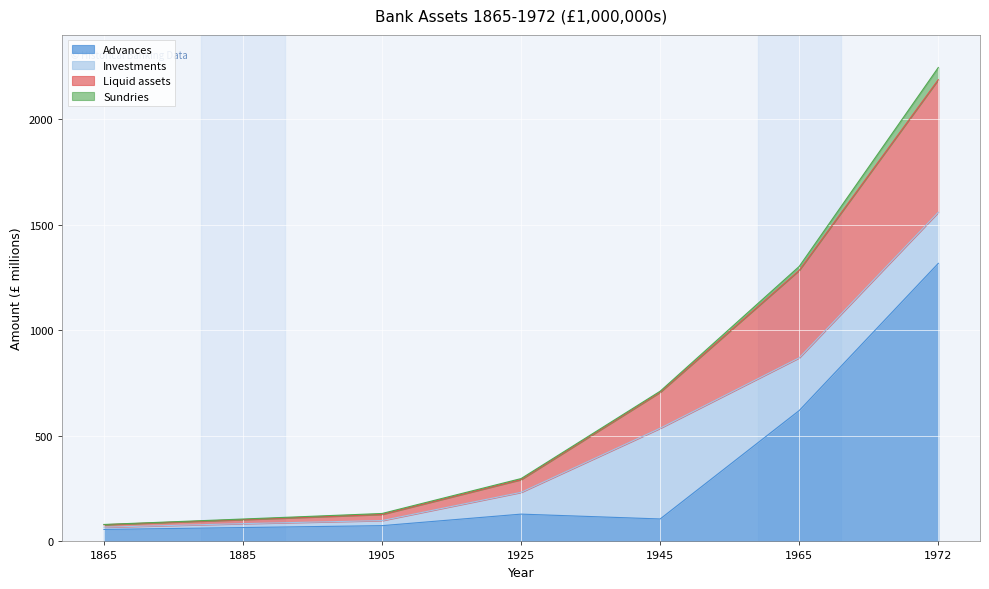

Read the Advances value at 1885.

65.7